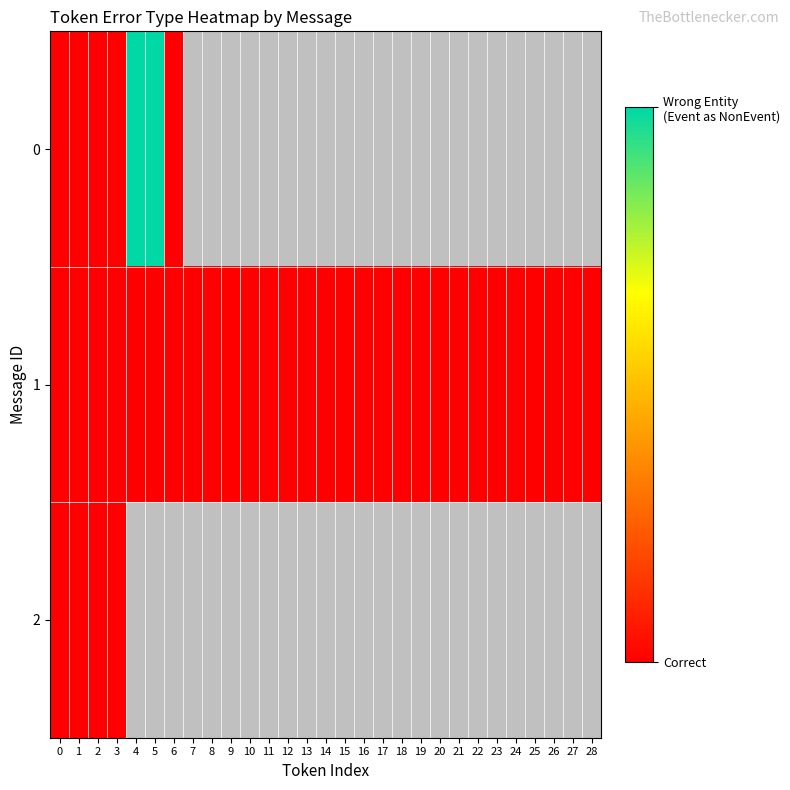

List the series in order of their peak value, lowest first.

1, 2, 0